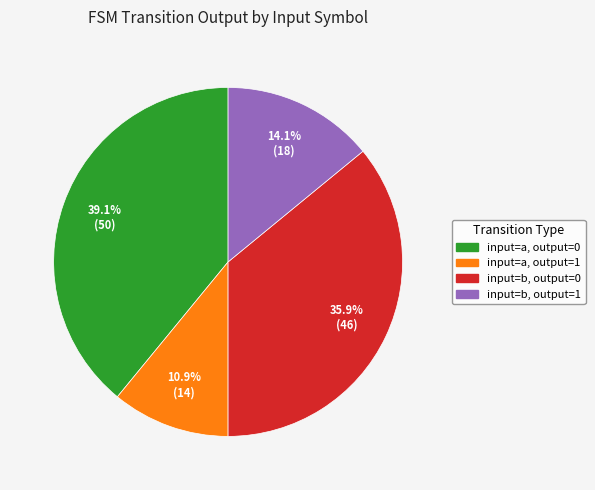

Is there any slice that represents more than half of the pie?

No